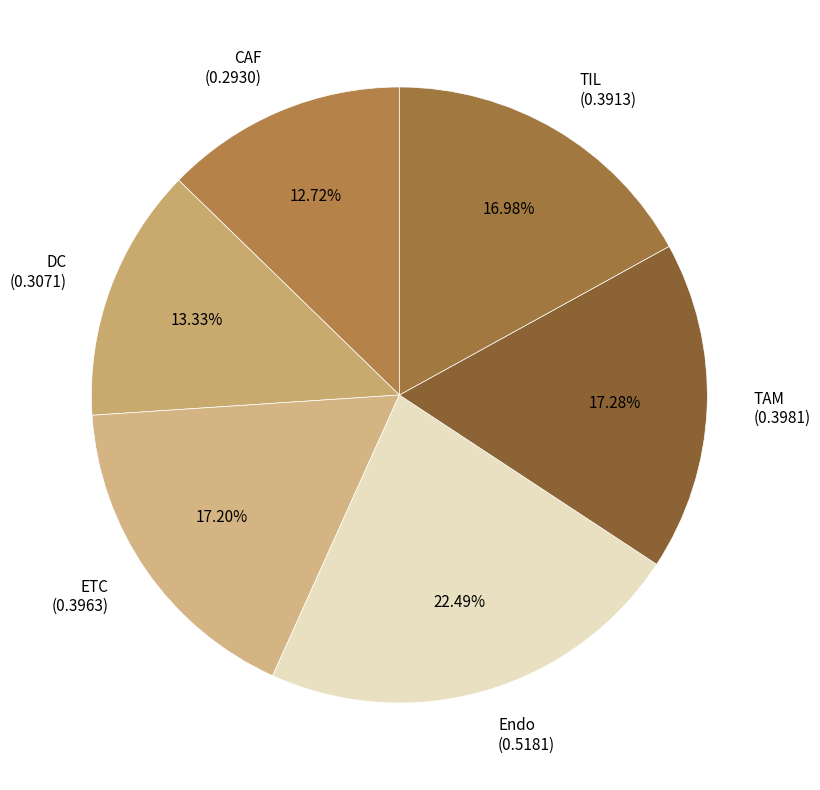

How many slices are in this pie chart?

6